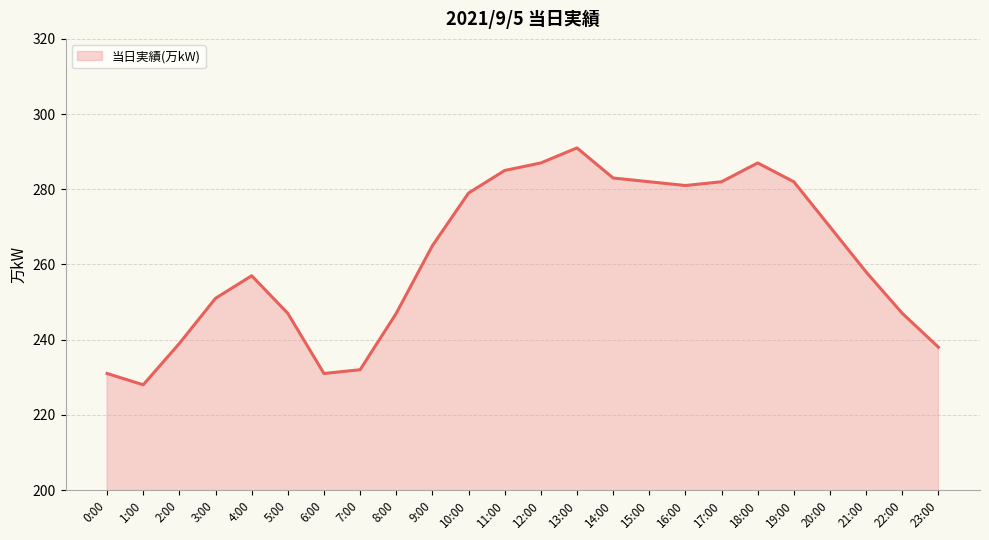

The value at 8:00 is 114. True or false?

False